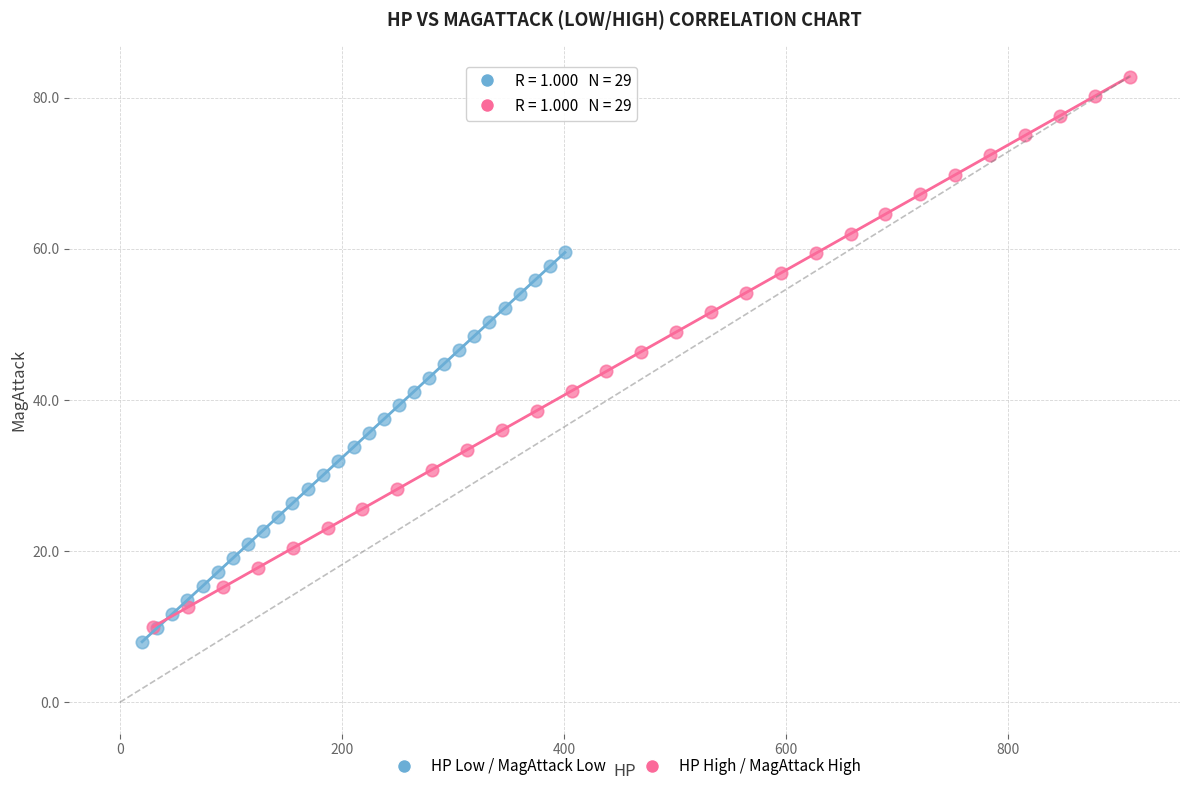

Which series has the widest spread of Y values?

HP High / MagAttack High